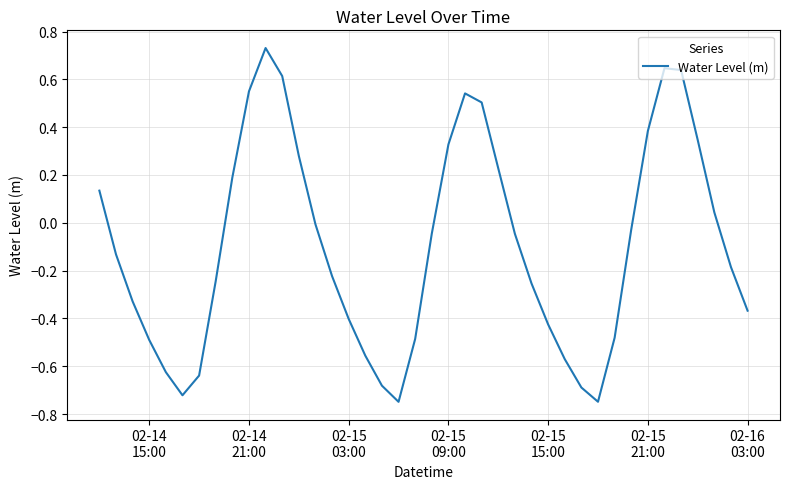

What is the difference between the second highest and minimum values?

1.4